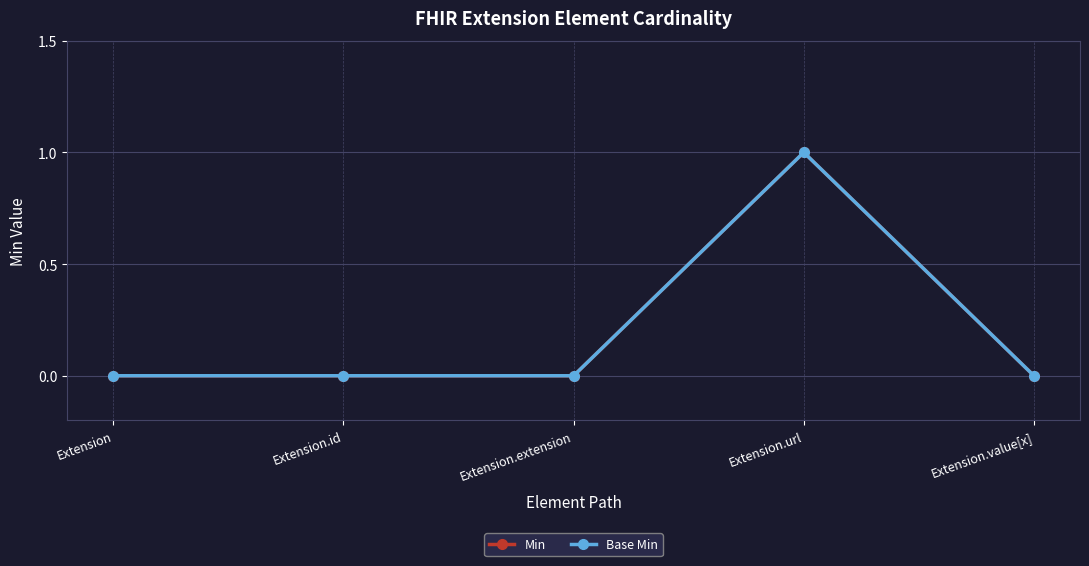

Which series has the largest total across all categories?

Min